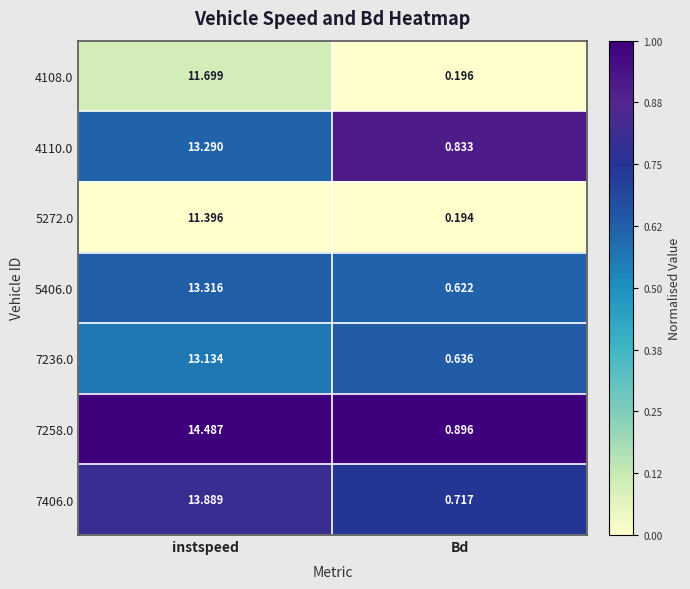

At which label does 4108.0 reach its minimum?

Bd